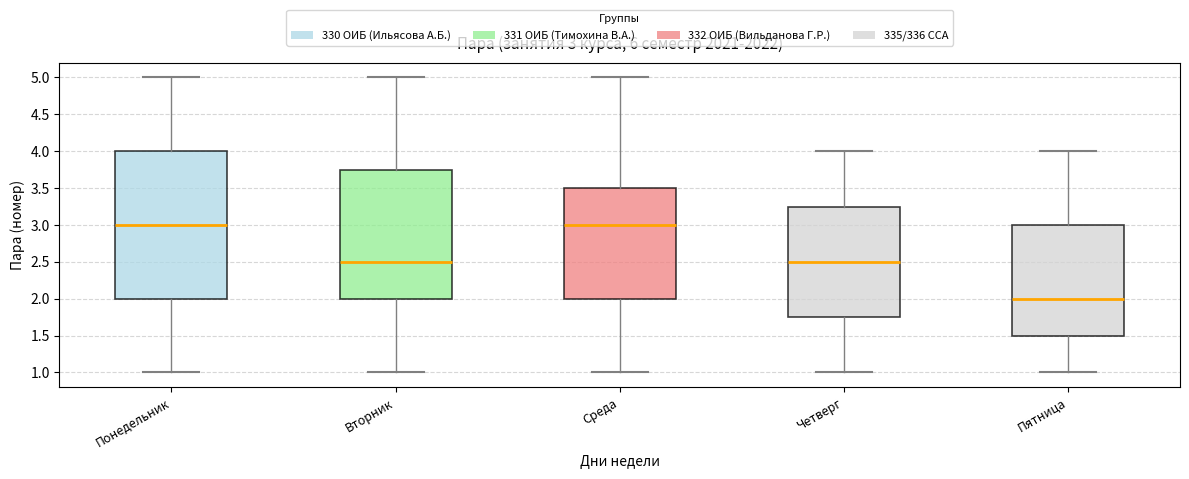

Which box is the tallest, from its lower edge to its upper edge?

Понедельник